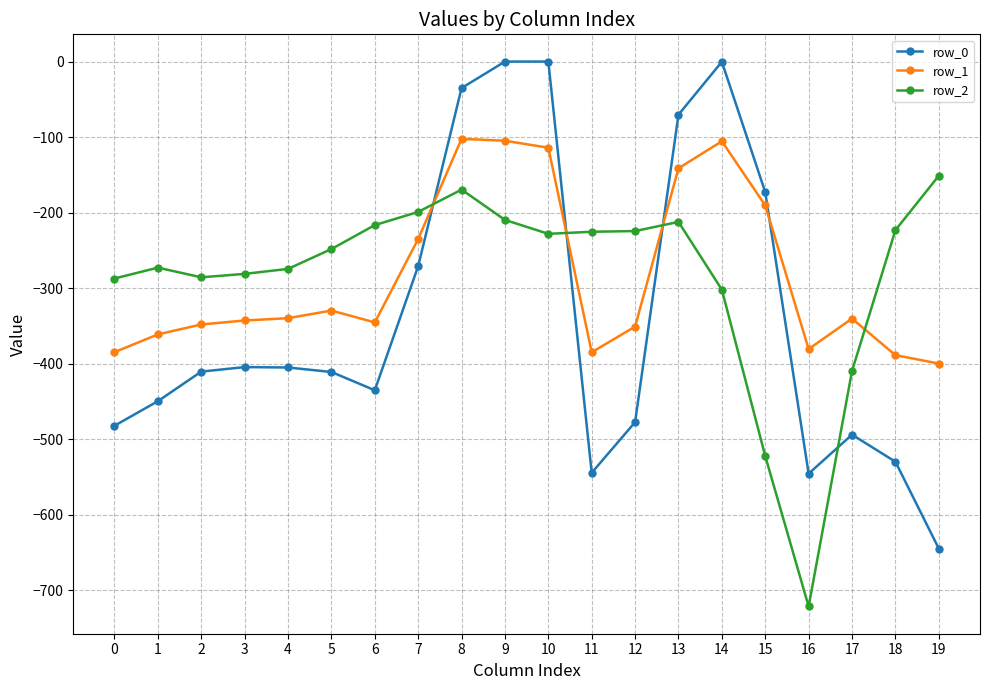

The value of row_0 at 2 is -410.3. True or false?

True